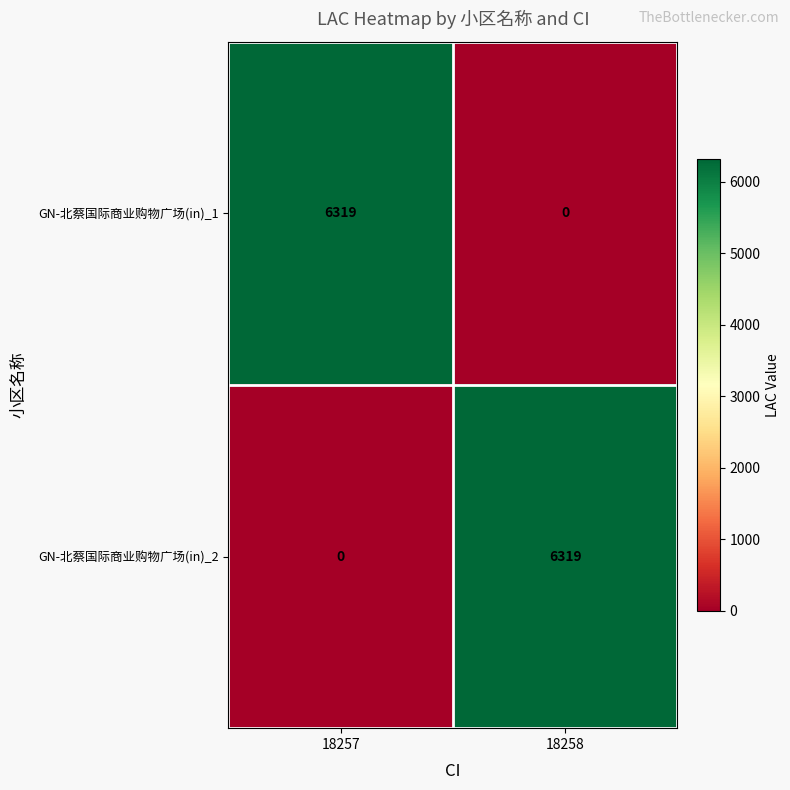

At which label is GN-北蔡国际商业购物广场(in)_1 closest to 3159?

18258